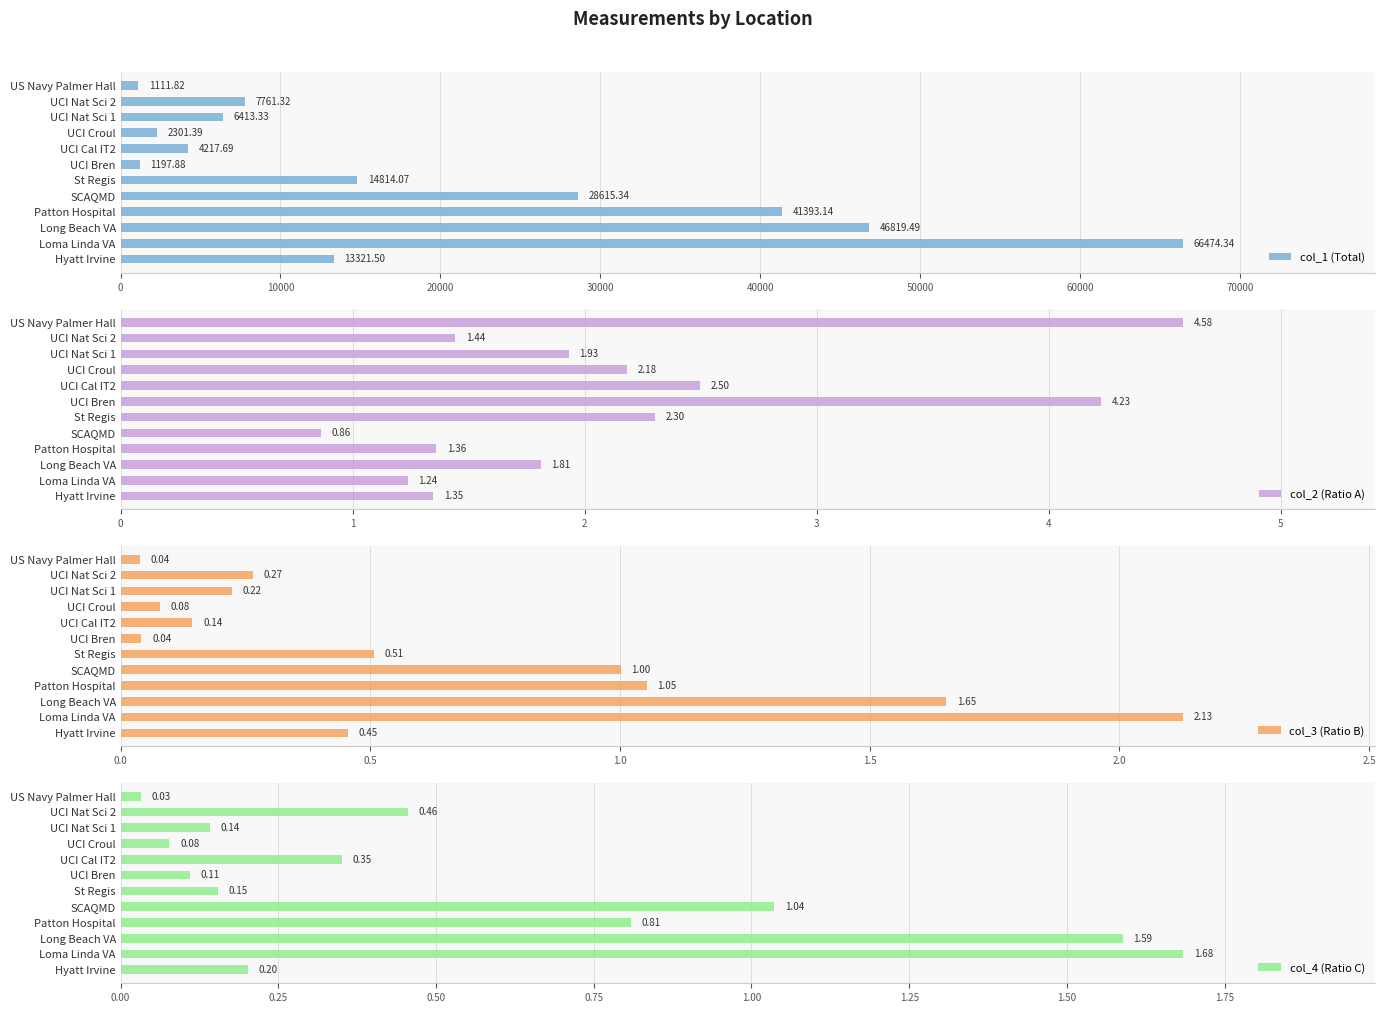

Where is col_3 (Ratio B) nearest to the value 1?

SCAQMD